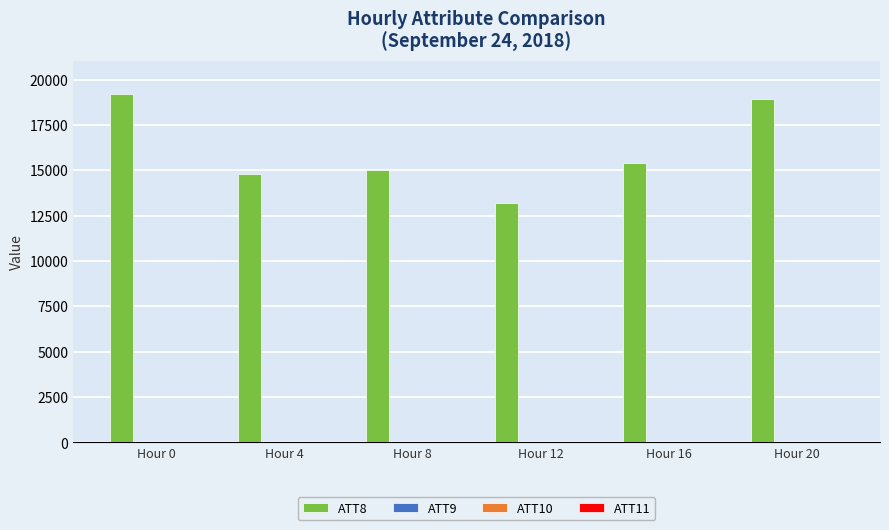

How many distinct data groups are displayed?

4